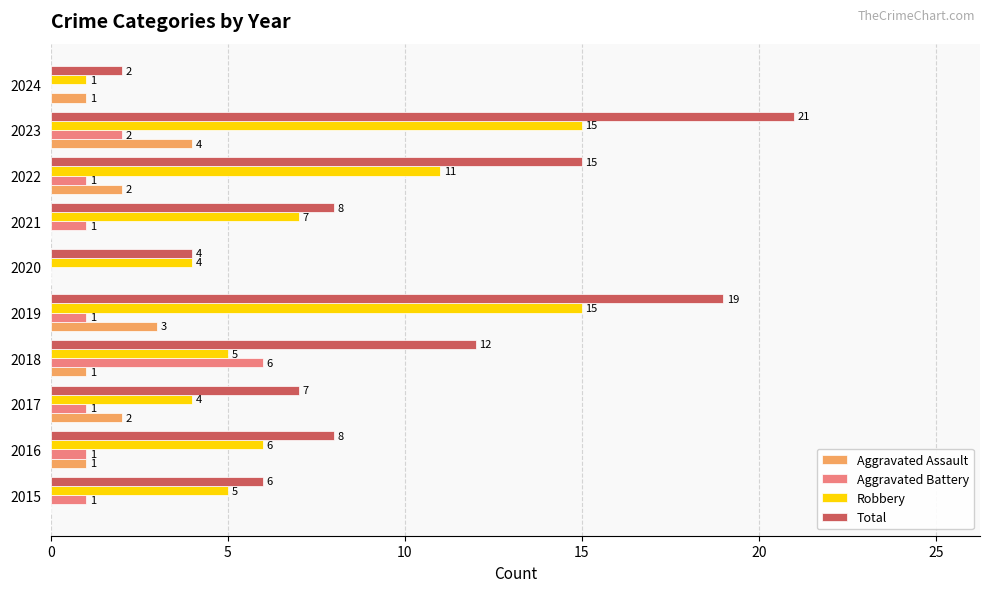

What are all the series names shown in the legend?

Aggravated Assault, Aggravated Battery, Robbery, Total